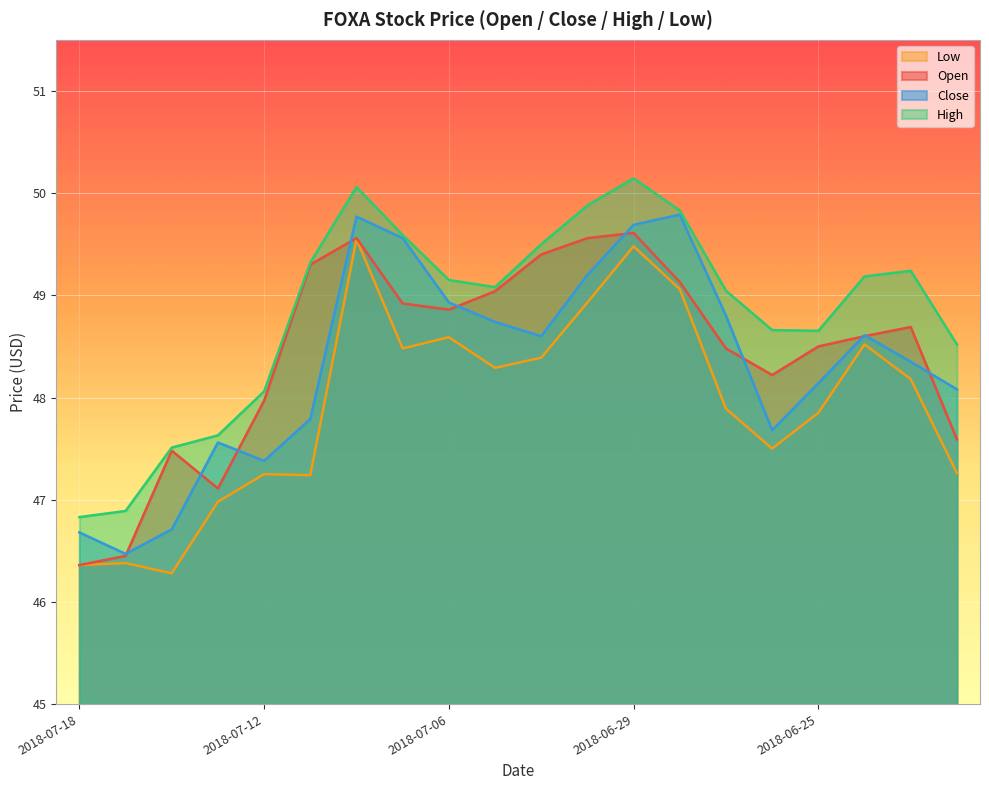

How many data points does each series have?

20